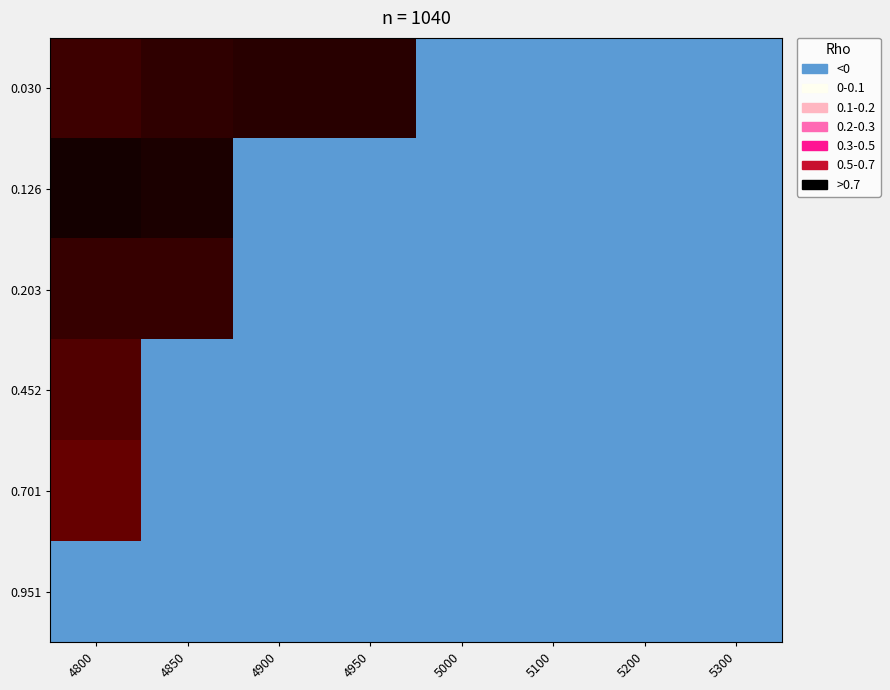

Reading right to left, extract all data points from this chart.

0.030: 5300=-0.1	5200=-0.1	5100=-0.1	5000=-0.2	4950=0.8	4900=0.8	4850=0.8	4800=0.7
0.126: 5300=-0.1	5200=-0.1	5100=-0.1	5000=-0.1	4950=-0.1	4900=-0.1	4850=0.8	4800=0.8
0.203: 5300=-0.1	5200=-0.1	5100=-0.1	5000=-0.2	4950=-0.2	4900=-0.2	4850=0.7	4800=0.7
0.452: 5300=-0.0	5200=-0.2	5100=-0.2	5000=-0.2	4950=-0.2	4900=-0.2	4850=-0.2	4800=0.7
0.701: 5300=-0.0	5200=-0.2	5100=-0.2	5000=-0.2	4950=-0.2	4900=-0.2	4850=-0.2	4800=0.7
0.951: 5300=-0.1	5200=-0.2	5100=-0.2	5000=-0.2	4950=-0.2	4900=-0.2	4850=-0.2	4800=-0.2